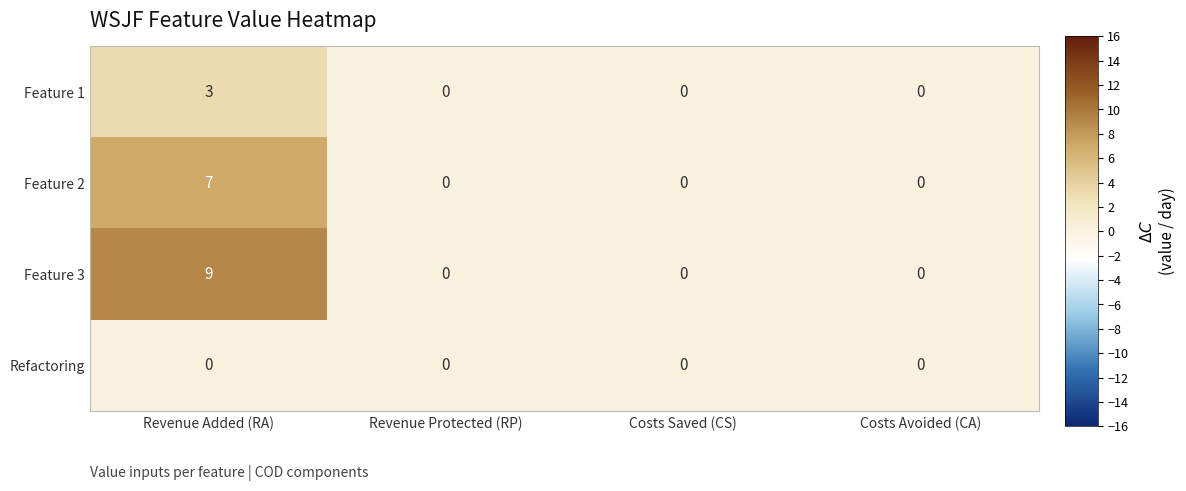

List the series in order of their peak value, lowest first.

Refactoring, Feature 1, Feature 2, Feature 3